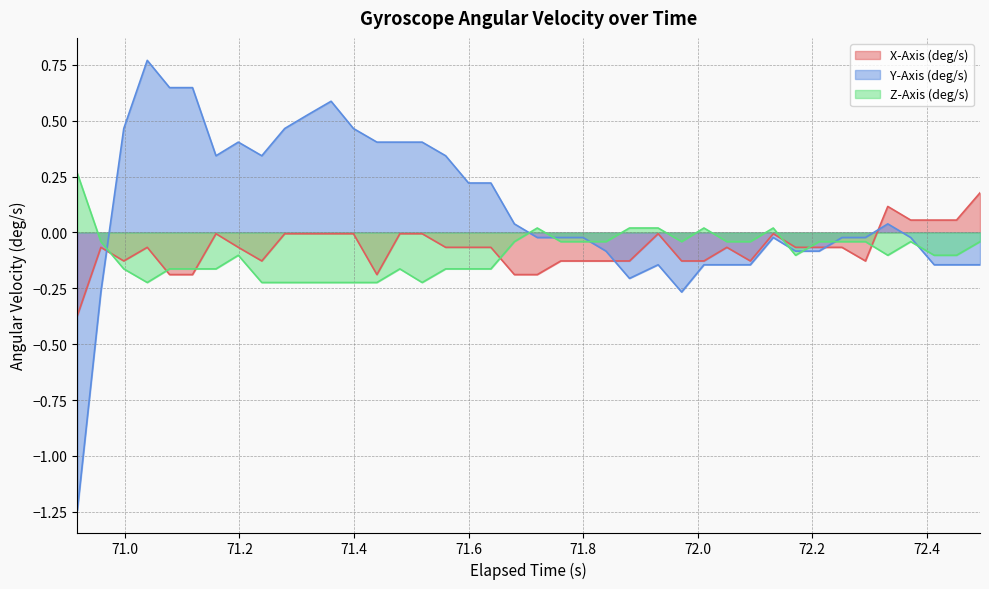

Which series has the largest total across all categories?

Y-Axis (deg/s)